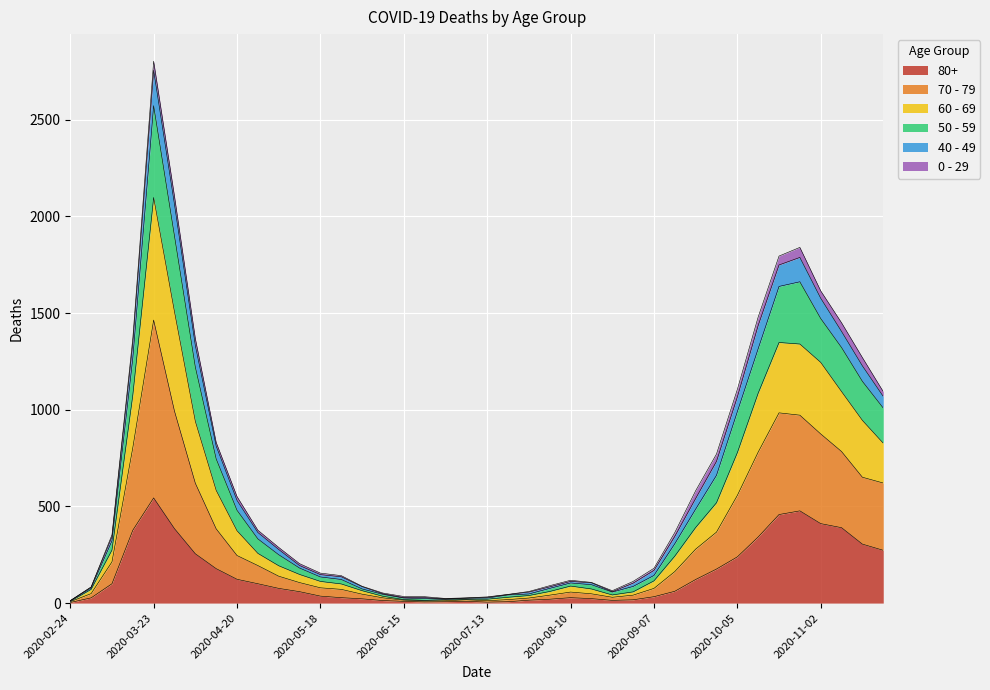

At which category is the sum across all series the highest?

2020-03-23